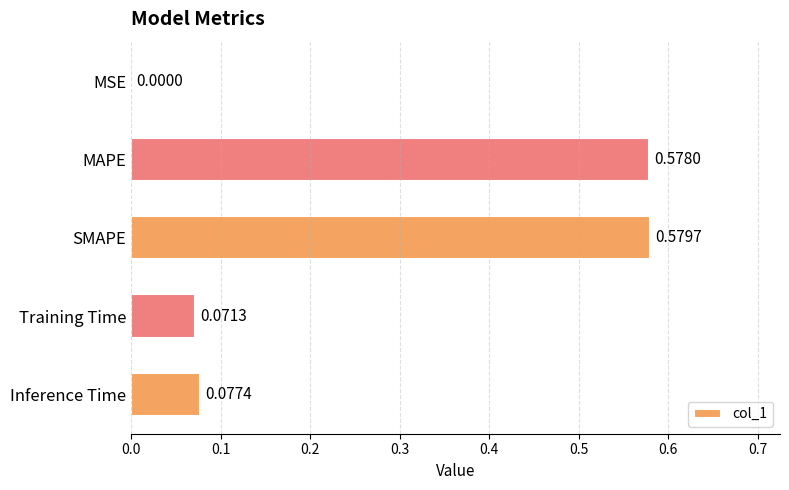

What is the change in value from SMAPE to Training Time?

-0.5